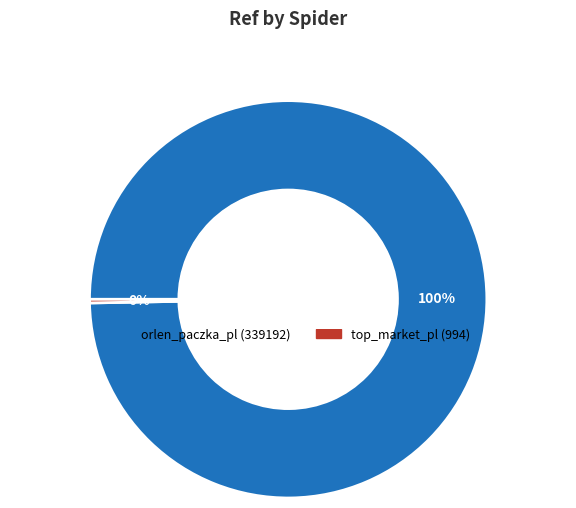

To the nearest percent, what portion does orlen_paczka_pl represent?

100%